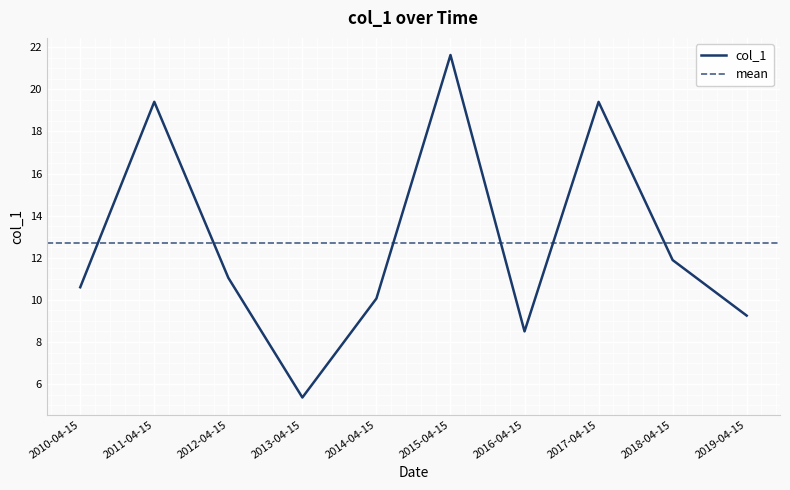

Rank the categories by value from highest to lowest.

2015-04-15, 2011-04-15, 2017-04-15, 2018-04-15, 2012-04-15, 2010-04-15, 2014-04-15, 2019-04-15, 2016-04-15, 2013-04-15